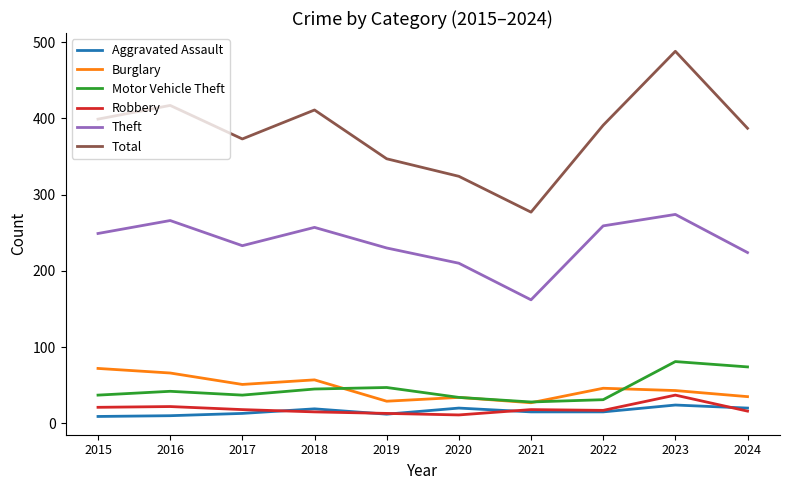

What is the total value across all series at 2019?

678